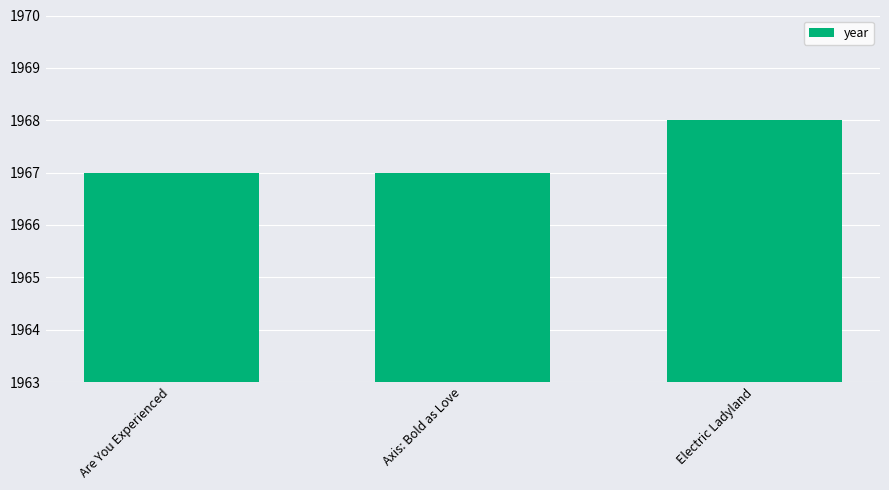

Is it true that the value at Axis: Bold as Love is 1967?

True